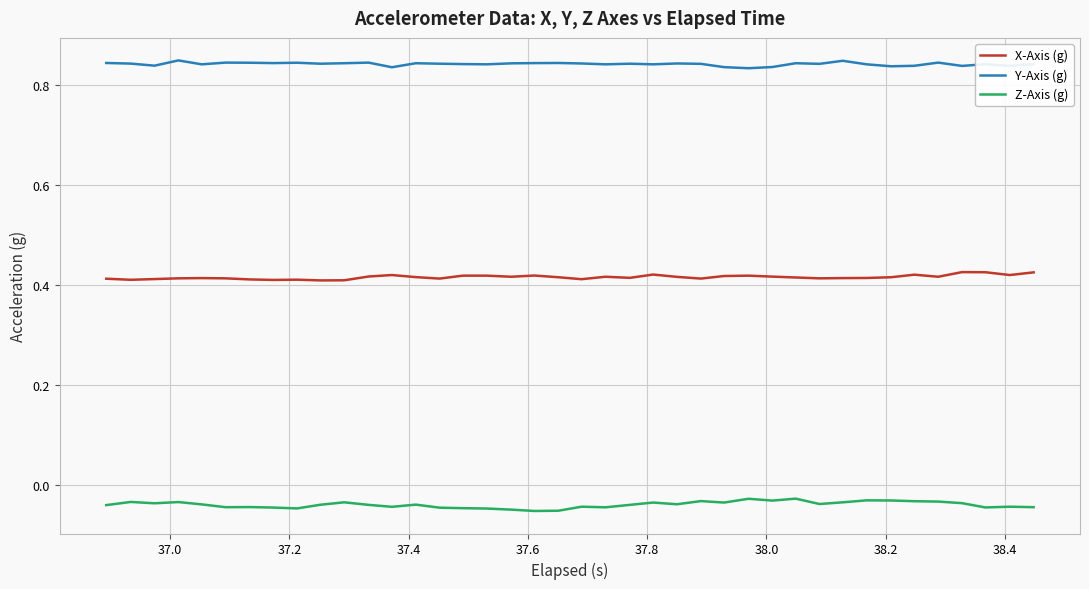

Which series has the largest total across all categories?

Y-Axis (g)